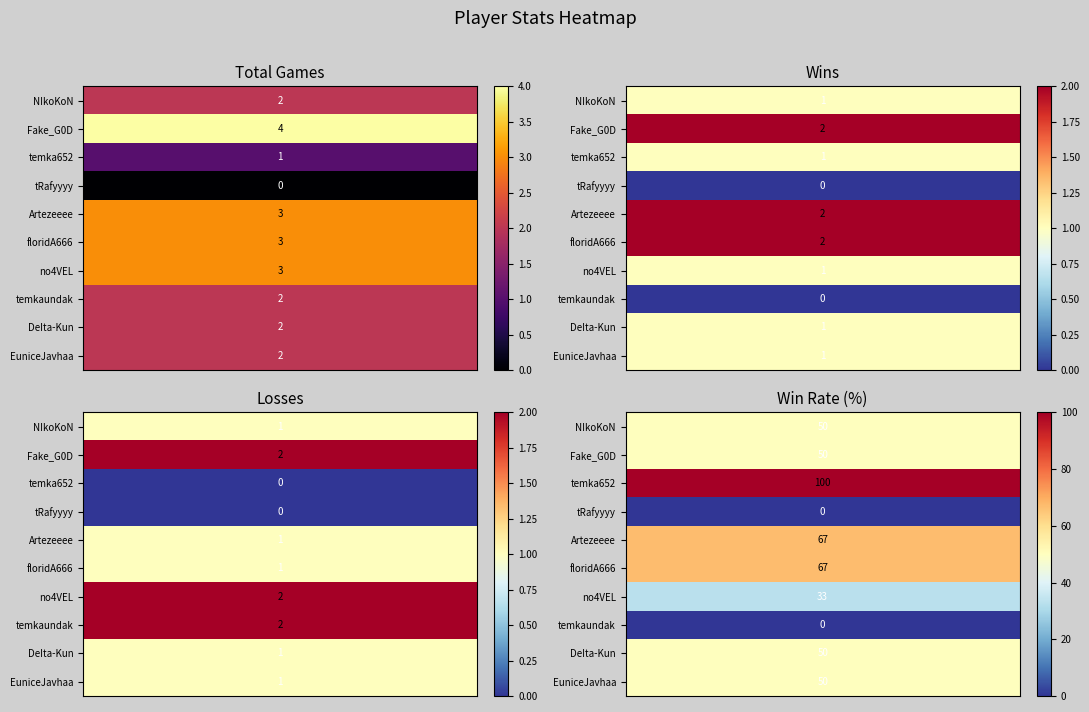

The NIkoKoN series shows 50 at Rate. True or false?

True